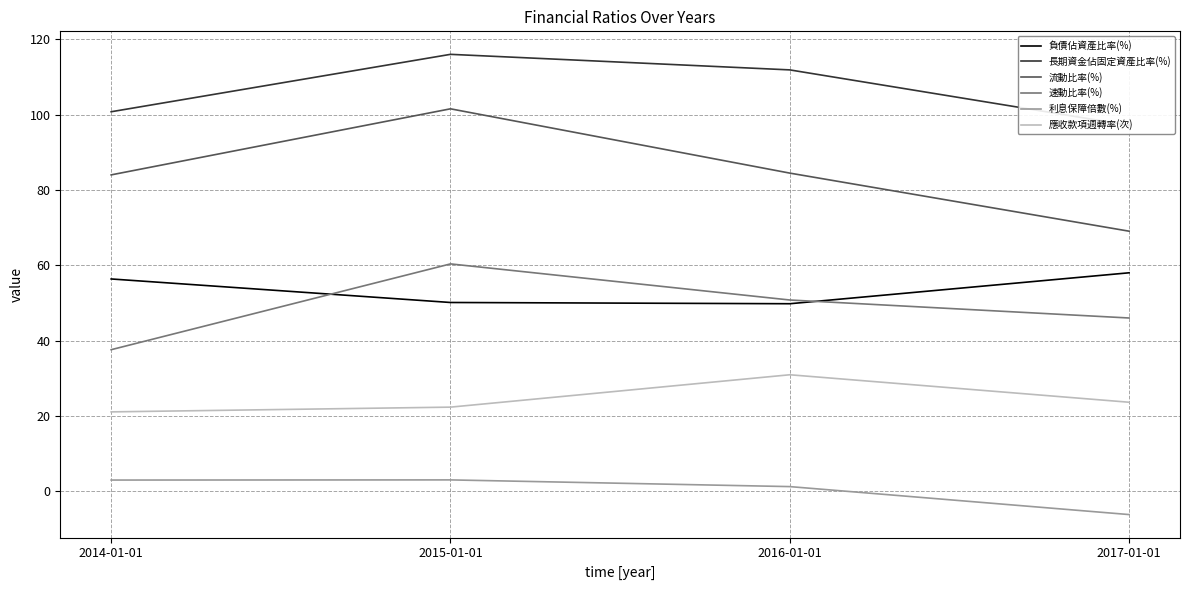

What is the spread (max minus min) of values at 2016-01-01?

110.7